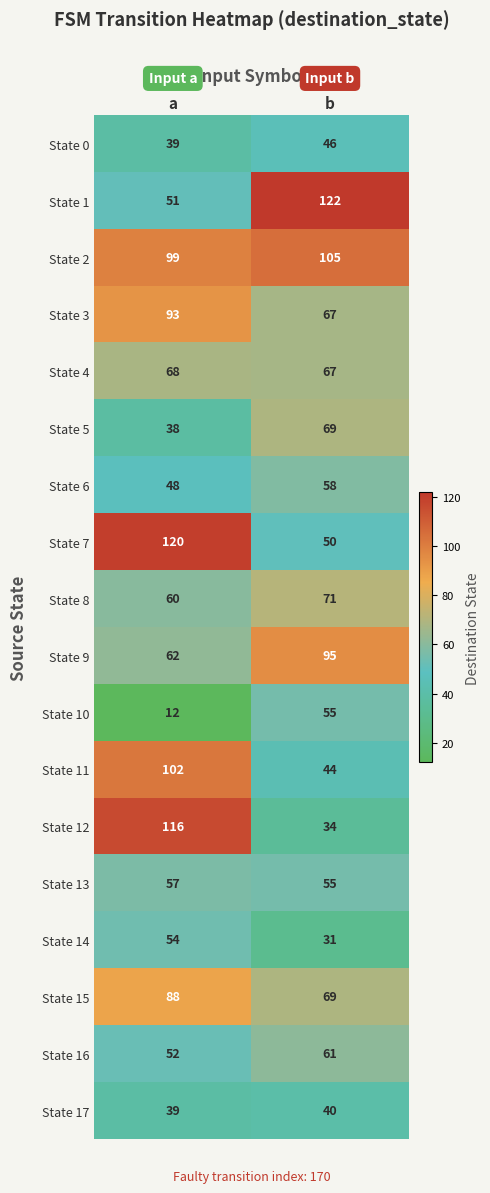

List the series in order of their peak value, lowest first.

State 17, State 0, State 14, State 10, State 13, State 6, State 16, State 4, State 5, State 8, State 15, State 3, State 9, State 11, State 2, State 12, State 7, State 1